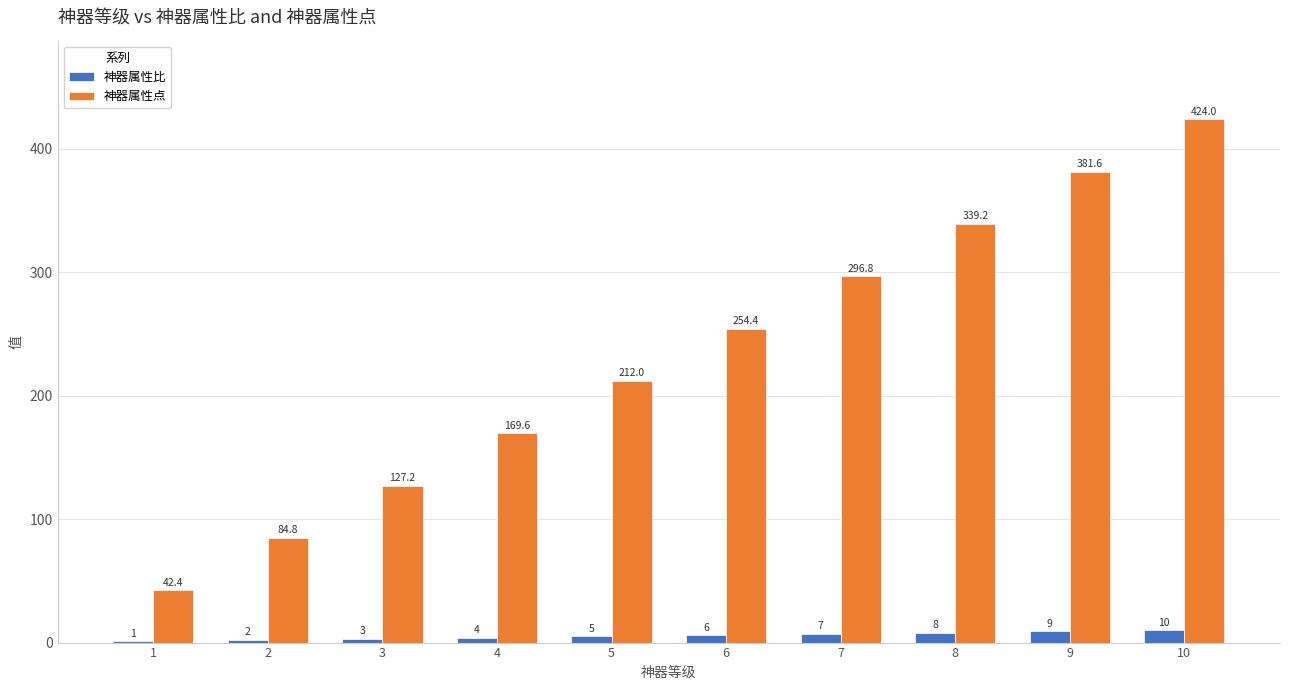

Which category has the highest value across all series?

10